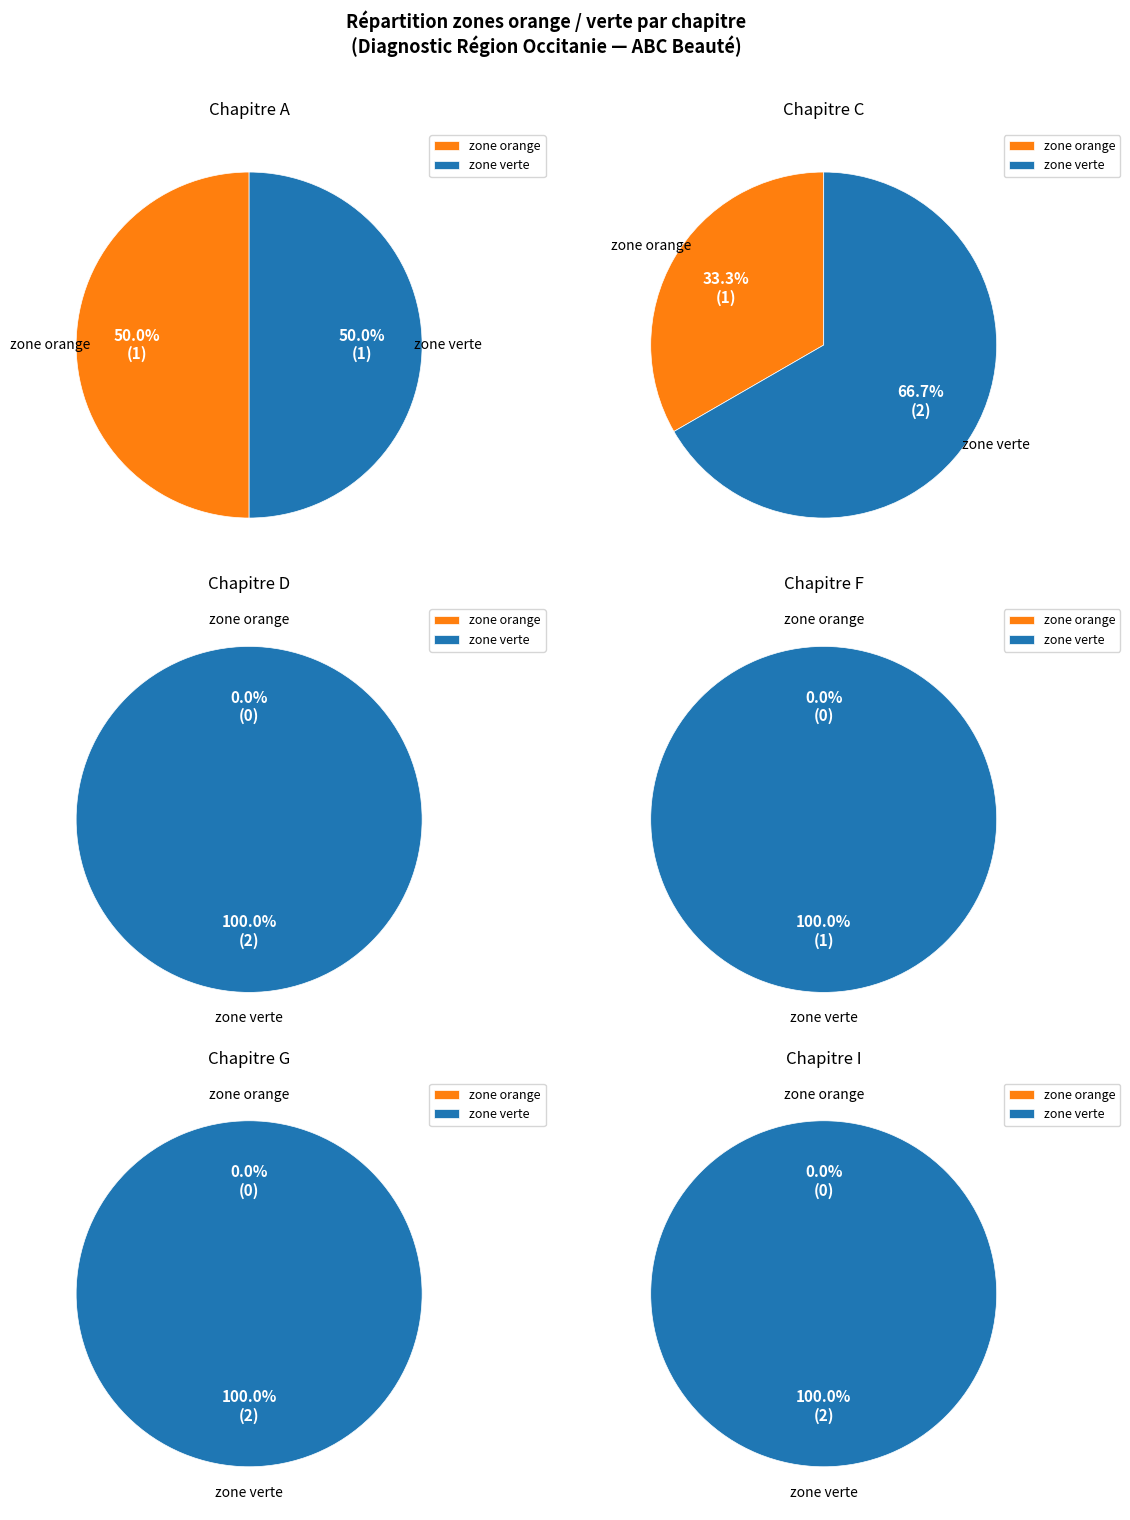

Which series has the largest range (max minus min)?

zone verte